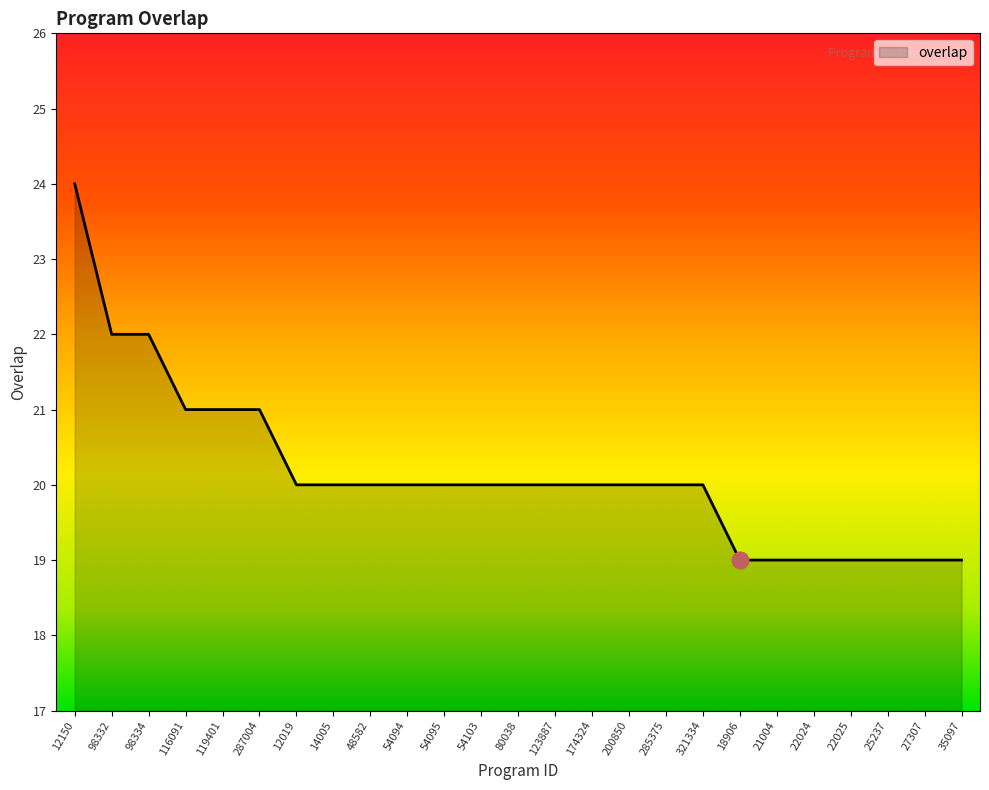

Is it true that the value at 116091 is 21?

True